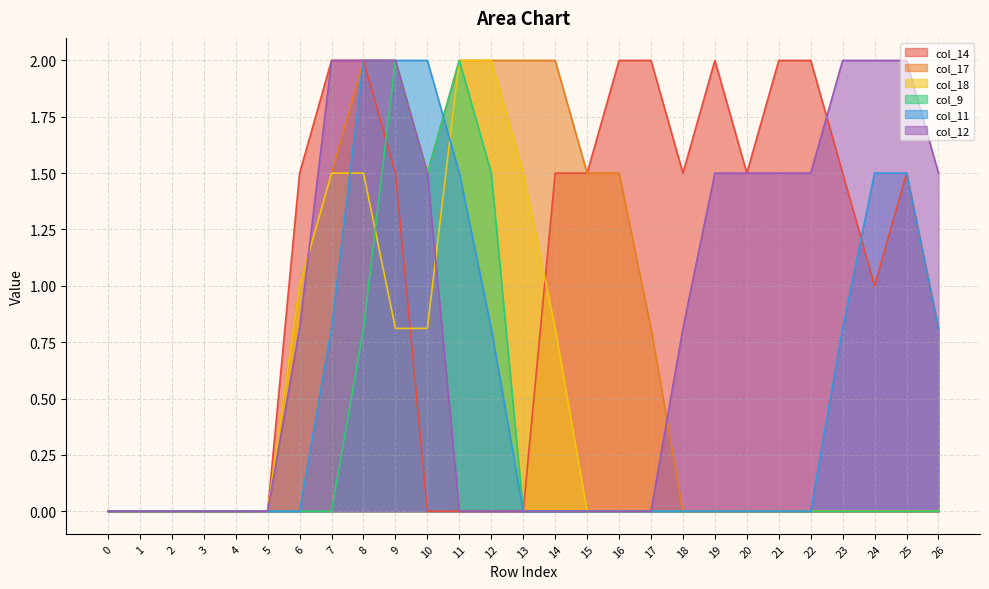

Does the chart have visible grid lines?

Yes